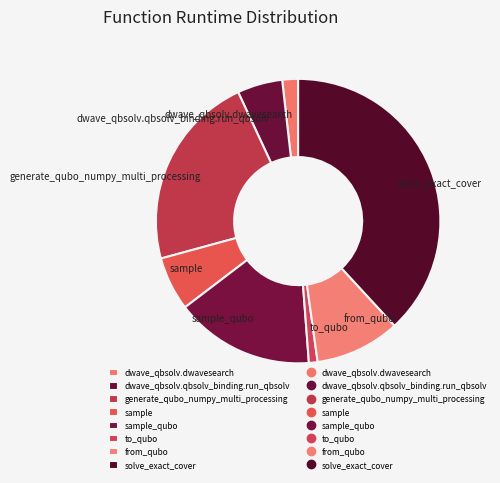

Combined, do to_qubo and dwave_qbsolv.qbsolv_binding.run_qbsolv account for over 50%?

No